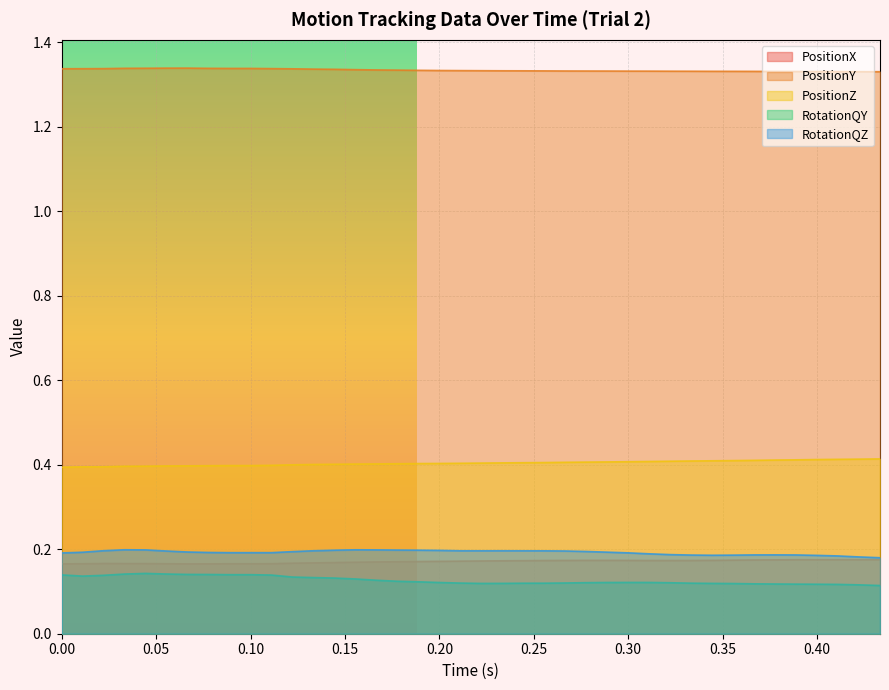

What is the highest value of the PositionX series?

0.2